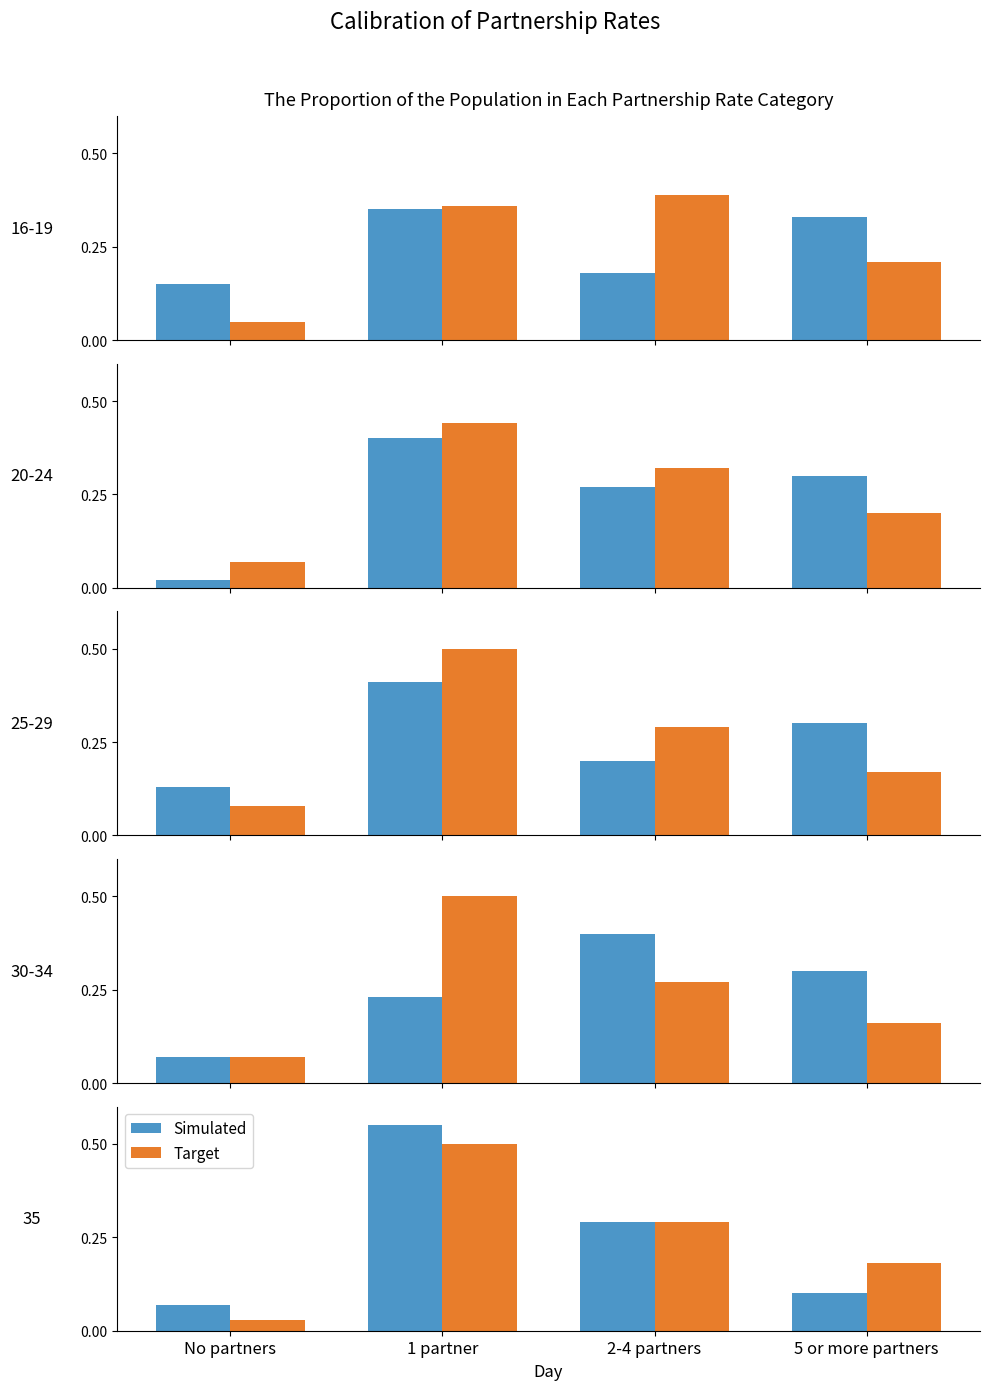

What is the lowest value of the Simulated series?

0.1